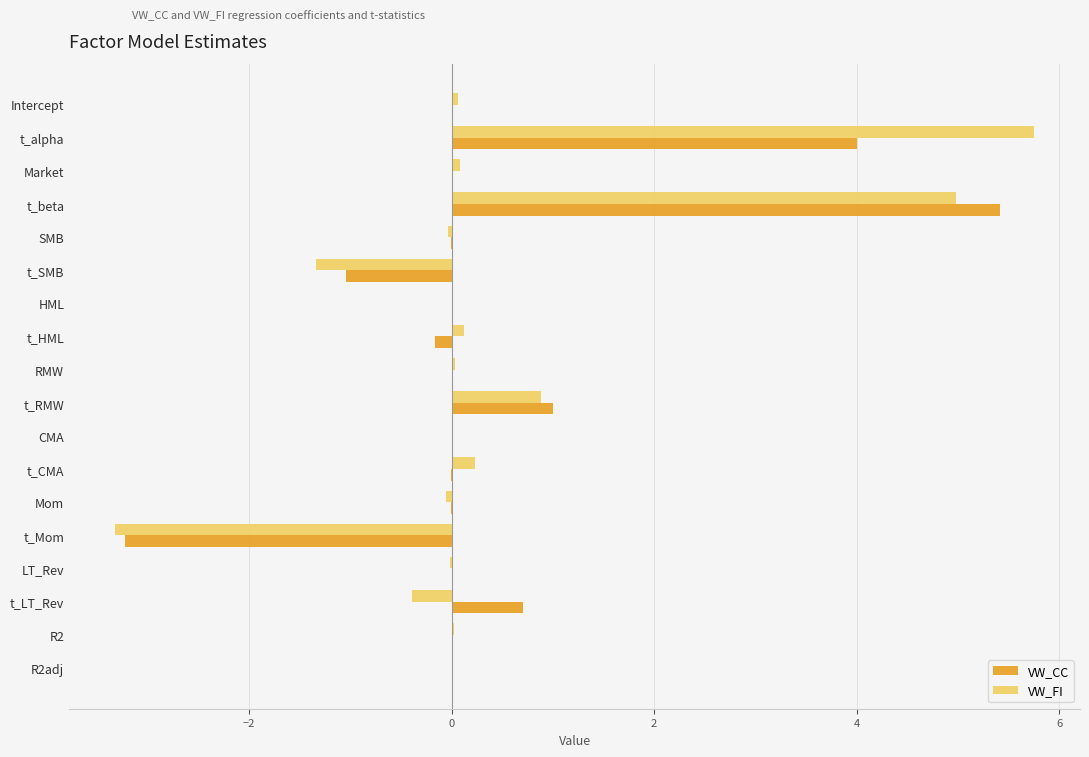

What is the sum of all VW_FI values?

7.0